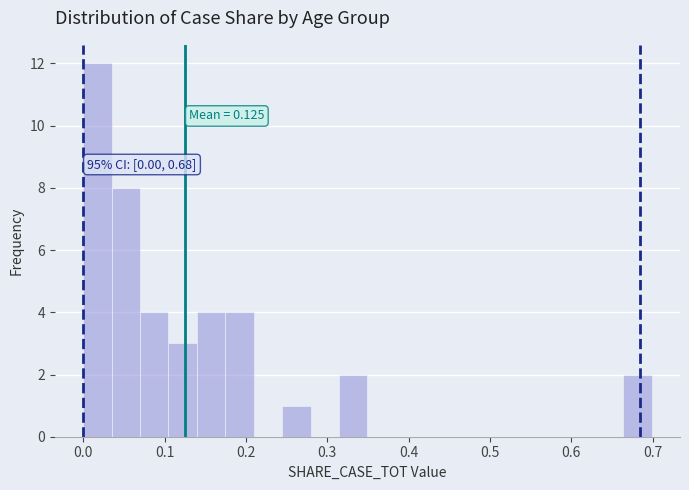

Read against the x-axis, roughly where is the centre of the tallest bar?

0.02